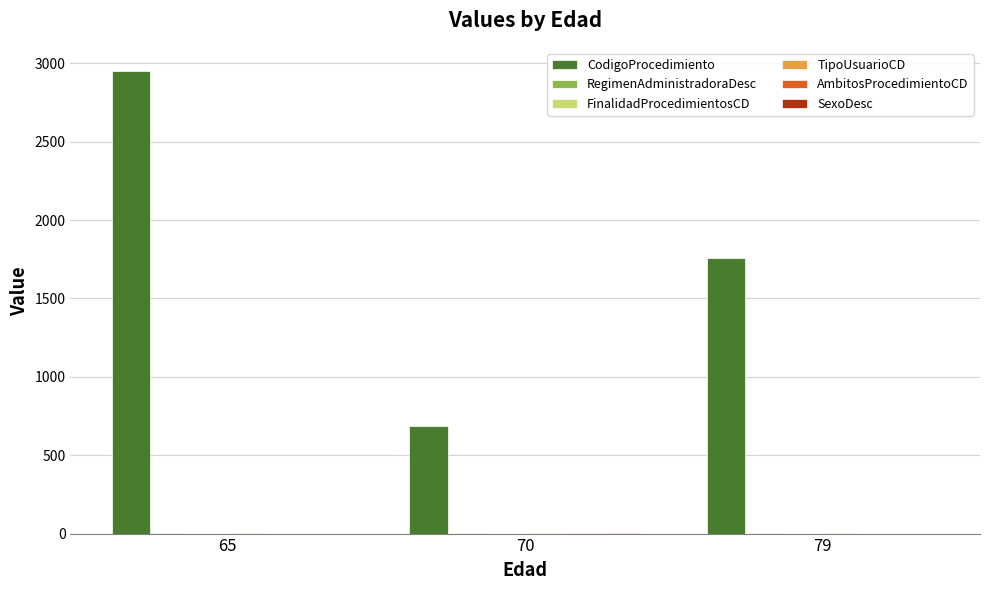

Which series changed the most between 70 and 79?

CodigoProcedimiento